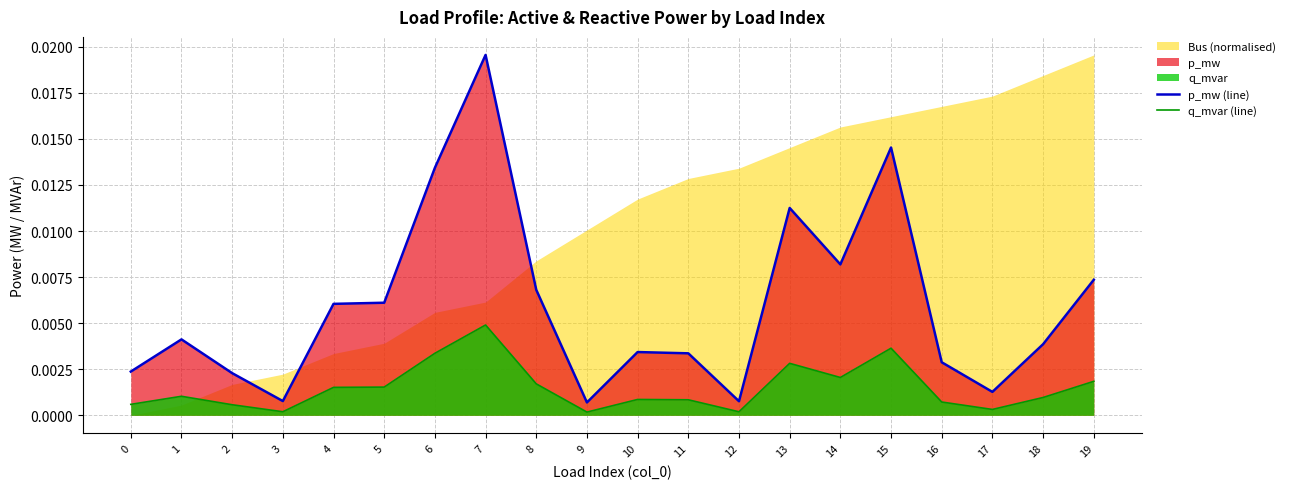

At which label does p_mw (line) reach its minimum?

9